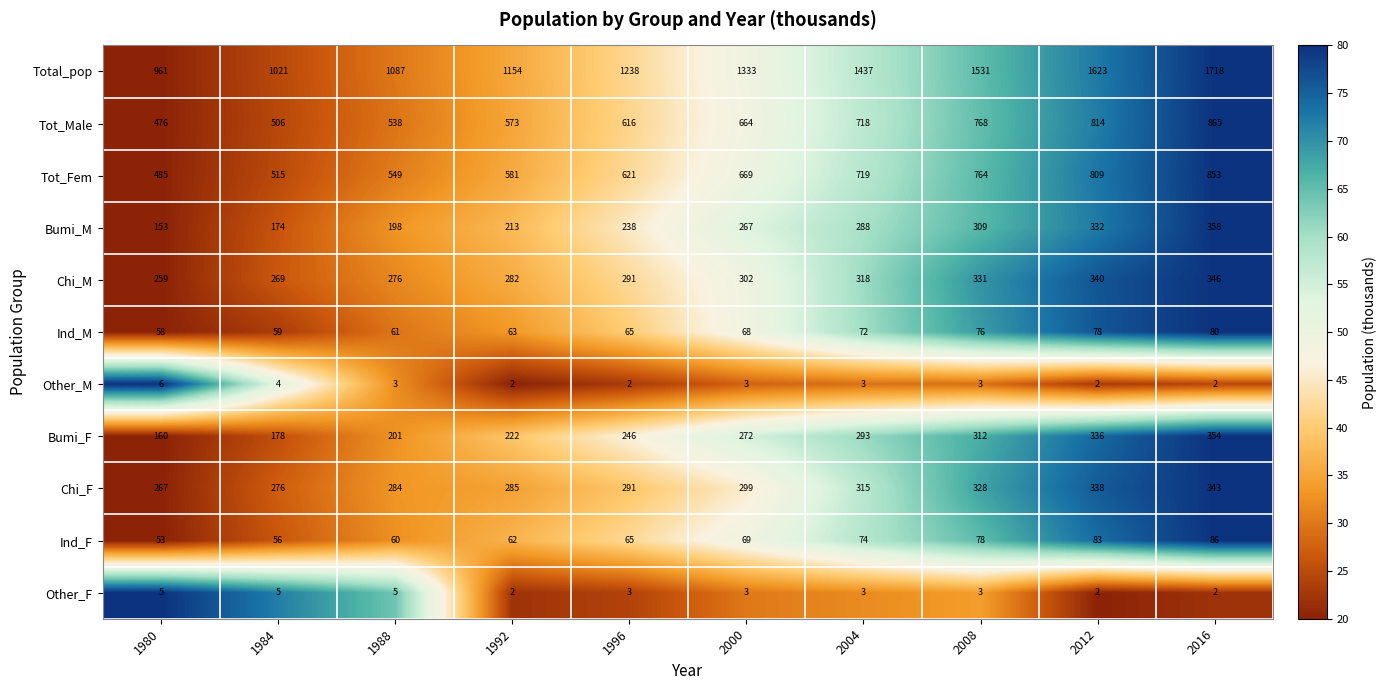

The Ind_M series shows 80 at 2016. True or false?

True